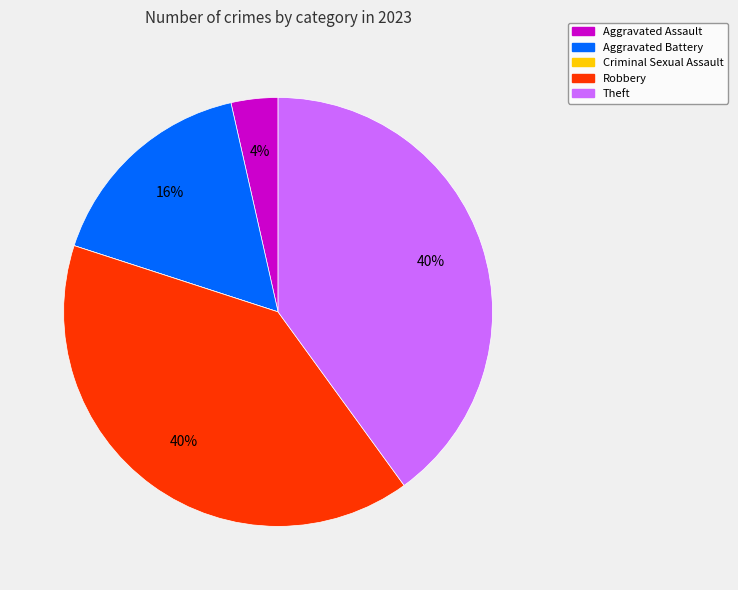

To the nearest percent, what is the average slice percentage?

20%